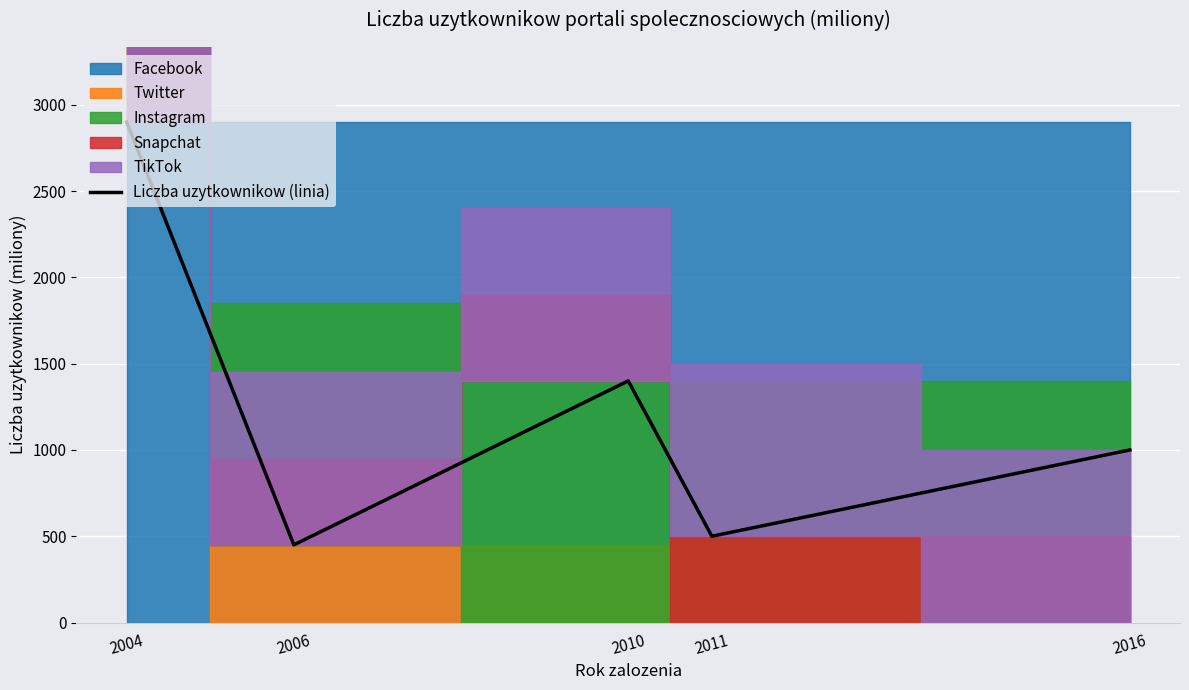

How many interior local peaks (higher than both neighbors) does the data have?

1